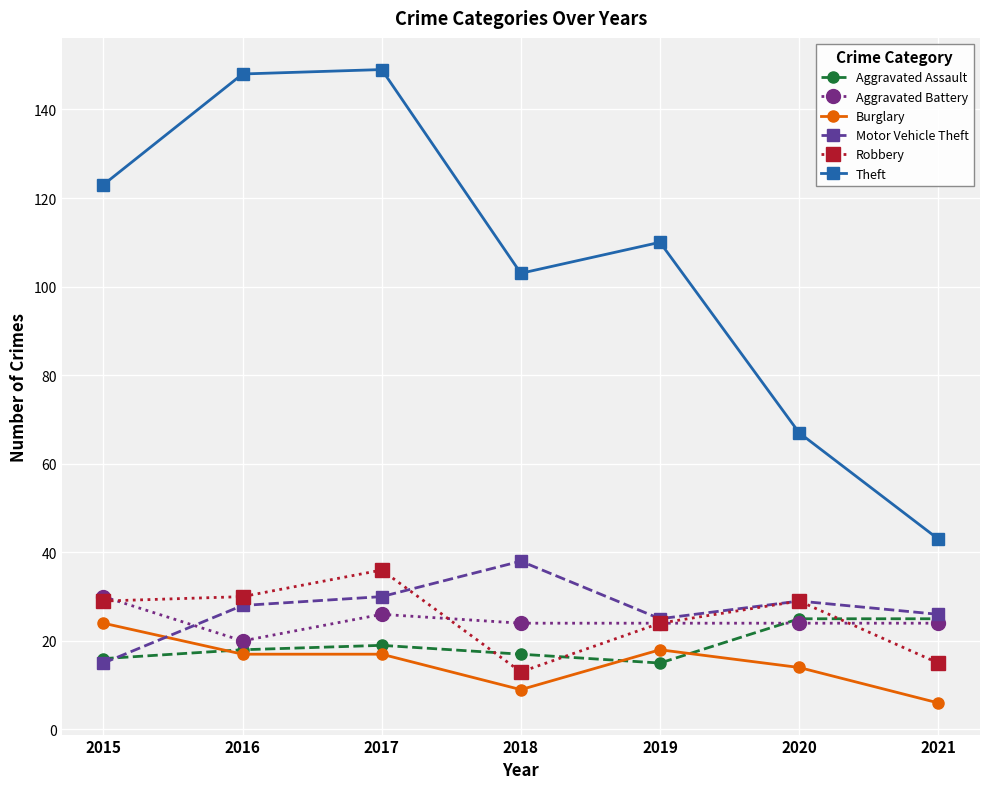

Reading left to right, list all the values displayed in this chart.

Aggravated Assault: 2015=16	2016=18	2017=19	2018=17	2019=15	2020=25	2021=25
Aggravated Battery: 2015=30	2016=20	2017=26	2018=24	2019=24	2020=24	2021=24
Burglary: 2015=24	2016=17	2017=17	2018=9	2019=18	2020=14	2021=6
Motor Vehicle Theft: 2015=15	2016=28	2017=30	2018=38	2019=25	2020=29	2021=26
Robbery: 2015=29	2016=30	2017=36	2018=13	2019=24	2020=29	2021=15
Theft: 2015=123	2016=148	2017=149	2018=103	2019=110	2020=67	2021=43